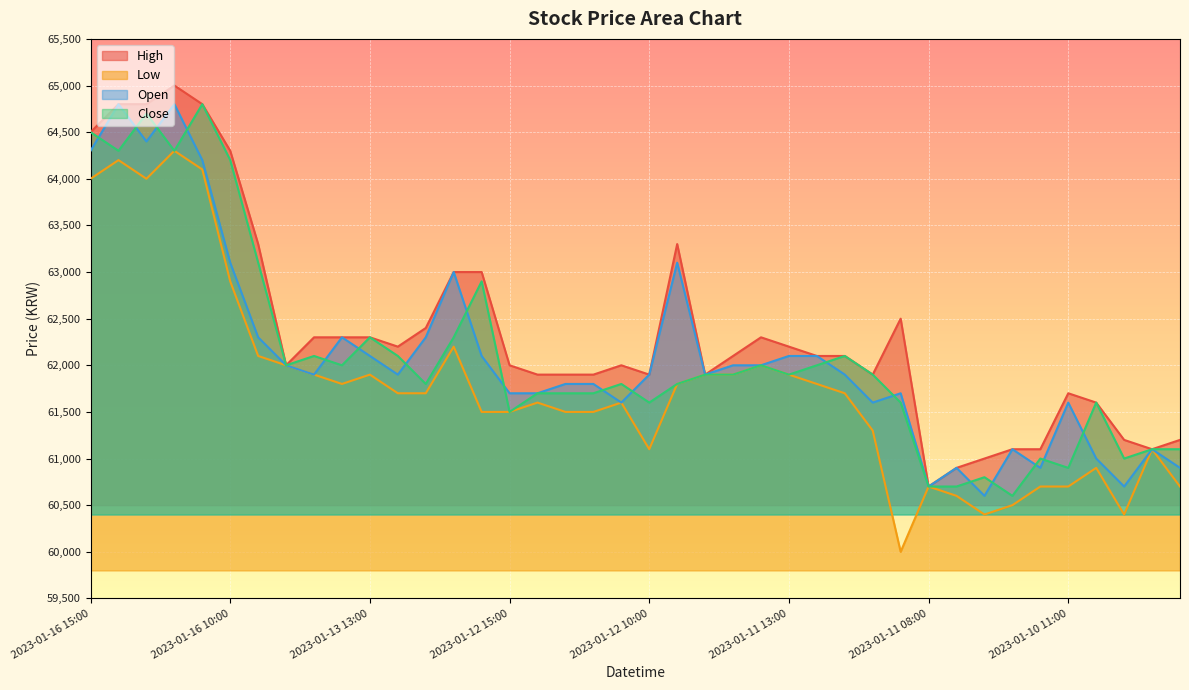

Rank the series at 2023-01-10 12:00 from highest to lowest value.

High, Close, Open, Low